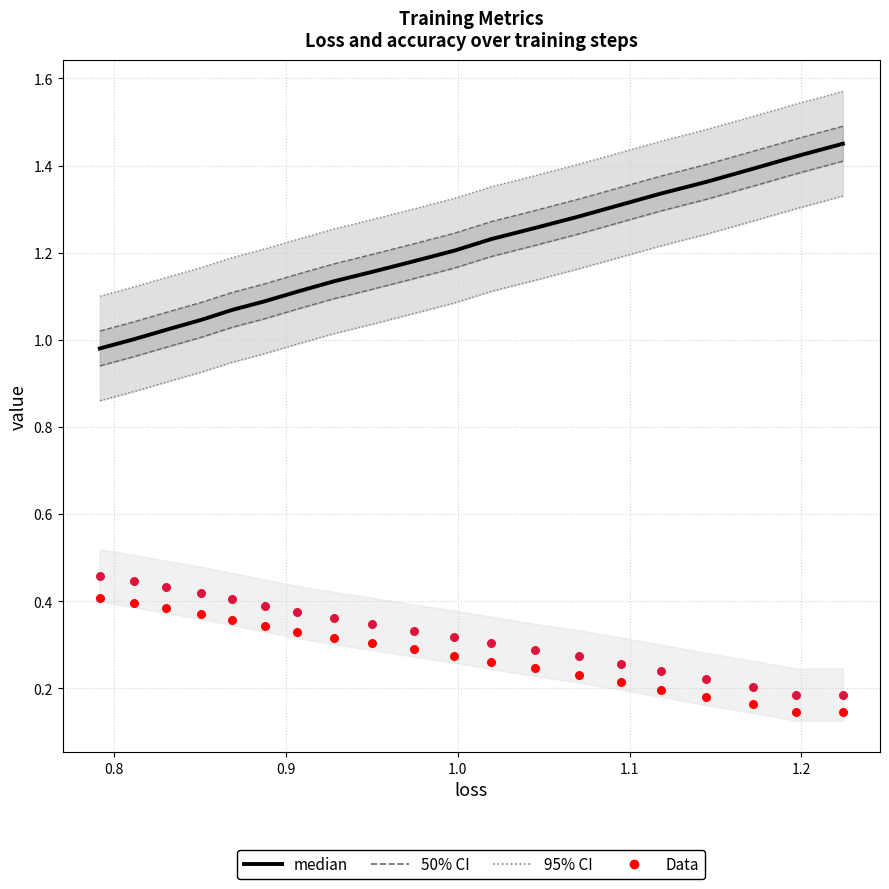

At how many categories does at least one series exceed 0?

20